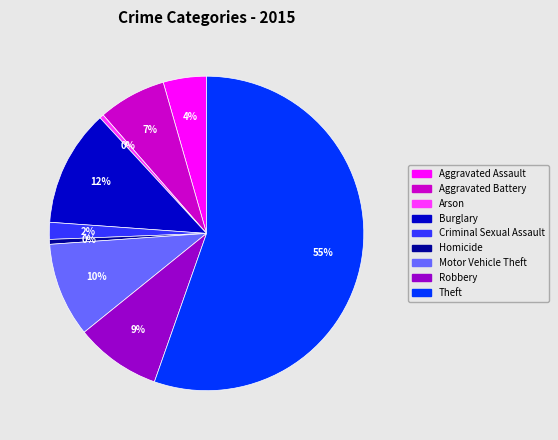

Which slice is the largest?

Theft